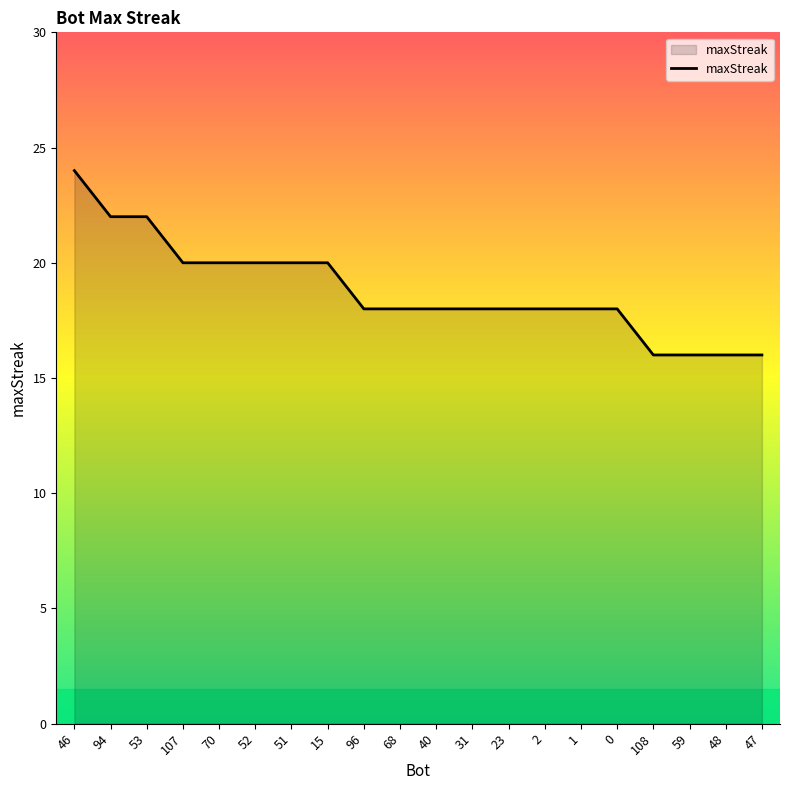

What is the difference between the maximum and minimum values?

8